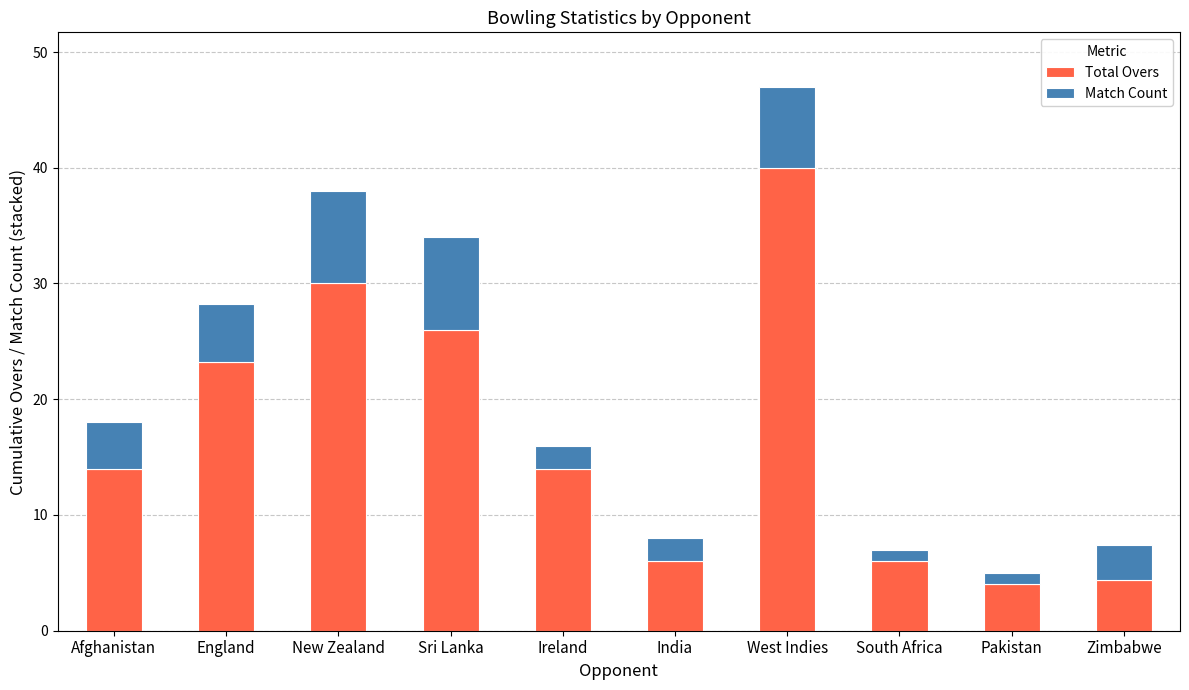

Reading right to left, transcribe the values for Total Overs.

4.4	4.0	6.0	40.0	6.0	14.0	26.0	30.0	23.2	14.0